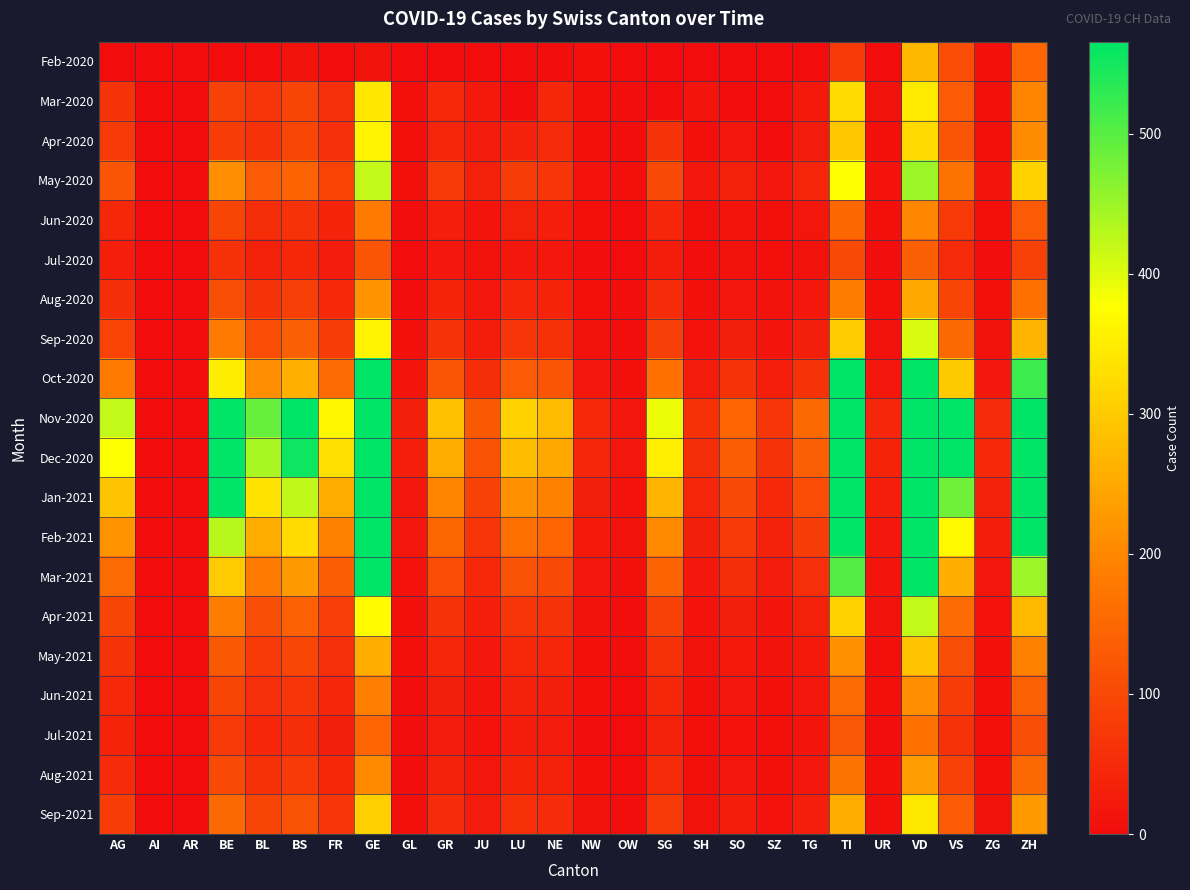

At GL, list the series in order from smallest to largest.

Feb-2020, Jul-2020, Jun-2020, Jul-2021, Aug-2020, Jun-2021, Aug-2021, Mar-2020, Apr-2020, May-2021, Sep-2021, Sep-2020, Apr-2021, May-2020, Mar-2021, Oct-2020, Feb-2021, Jan-2021, Dec-2020, Nov-2020